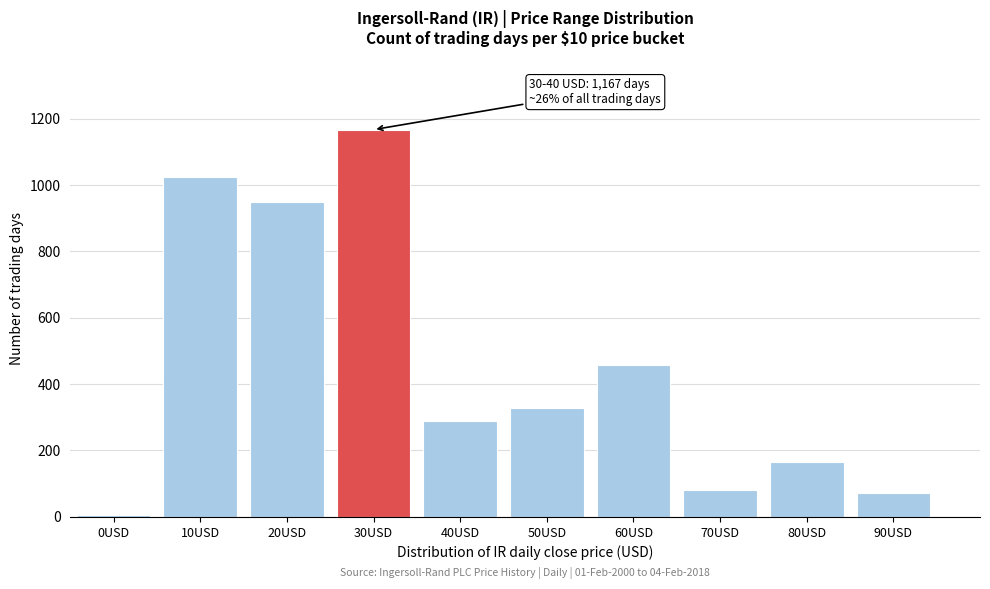

Reading left to right, extract all data points from this chart.

0USD=4	10USD=1023	20USD=948	30USD=1167	40USD=289	50USD=329	60USD=456	70USD=79	80USD=164	90USD=72